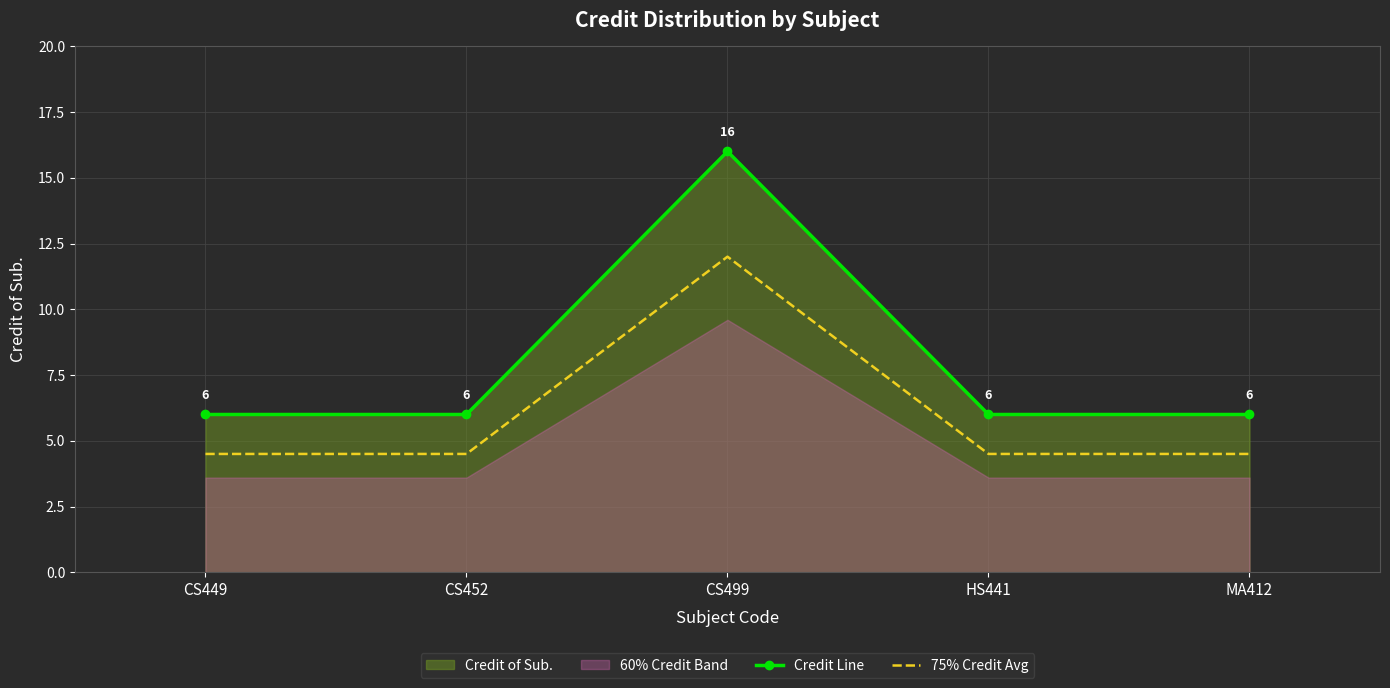

True or false: 75% Credit Avg and Credit Line cross at least once.

False